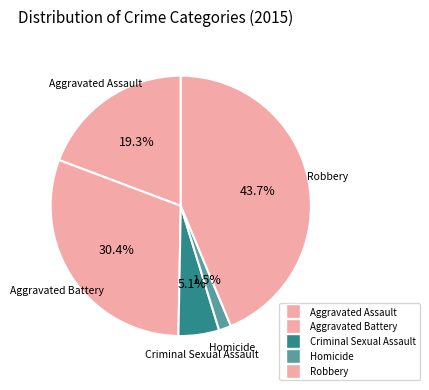

To the nearest percent, what is the difference between the largest and smallest slice percentages?

42%